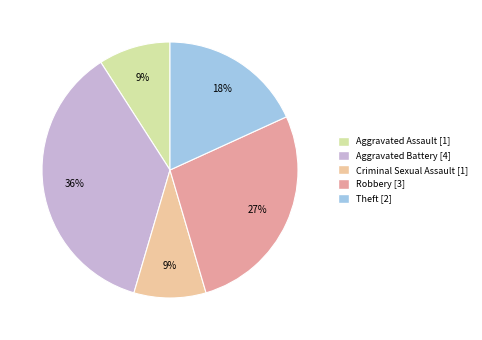

To the nearest percent, what is the average slice percentage?

20%